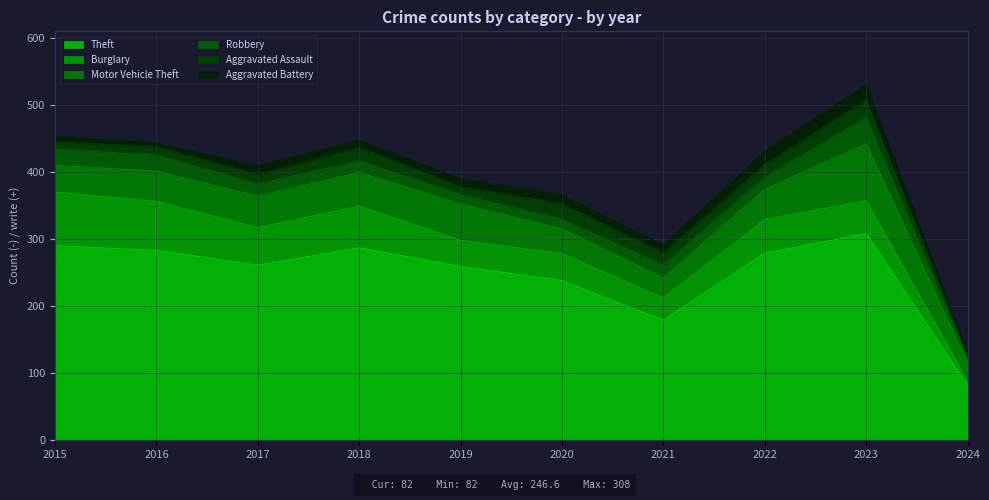

True or false: Theft has more than 0 interior local peaks.

True